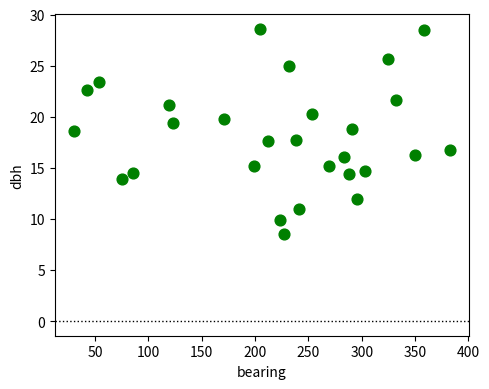

What is the range of X values (max minus min)?

353.0